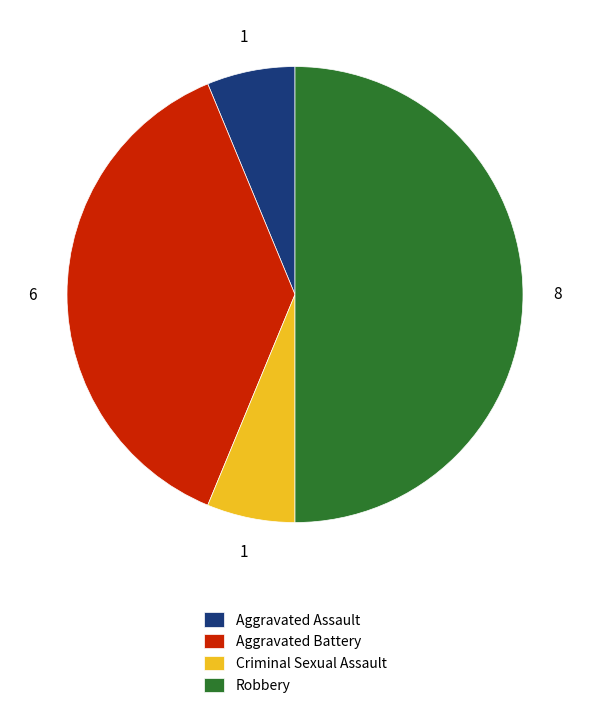

Is Criminal Sexual Assault the majority of the pie?

No